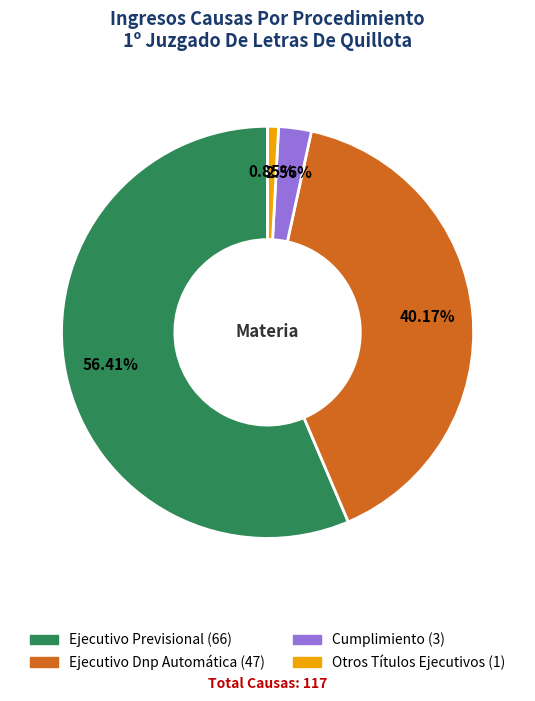

Which category accounts for the majority?

Ejecutivo Previsional